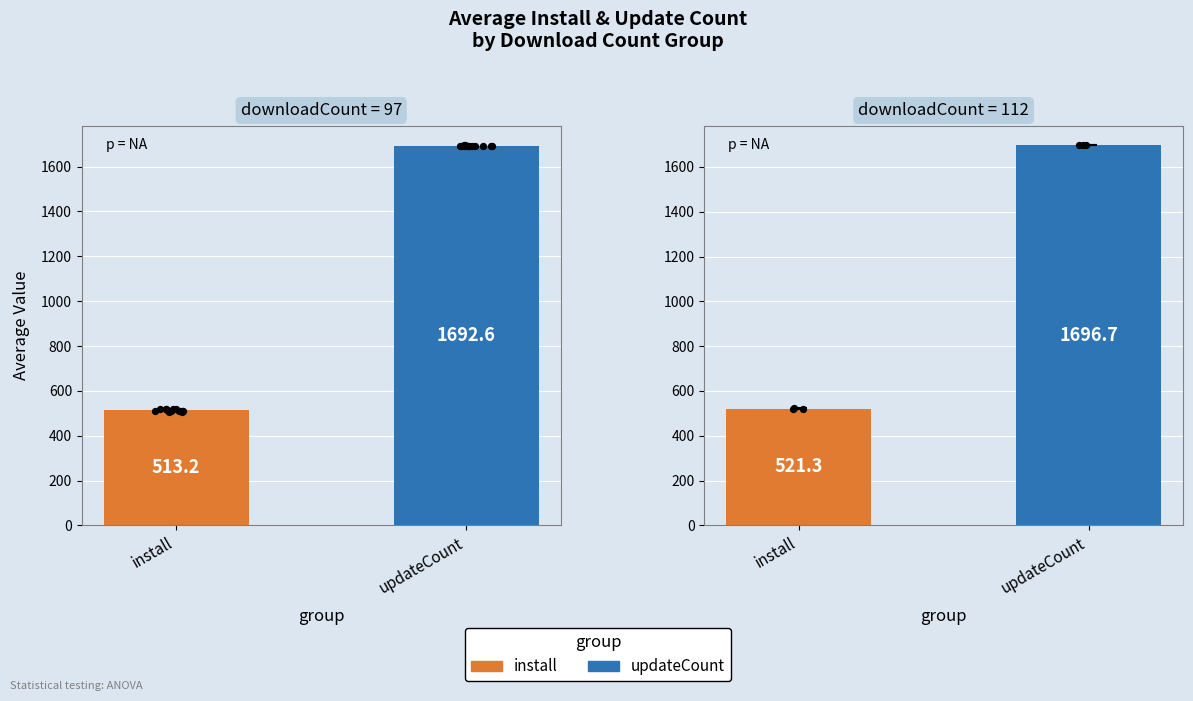

Which series contains the lowest Y value?

install